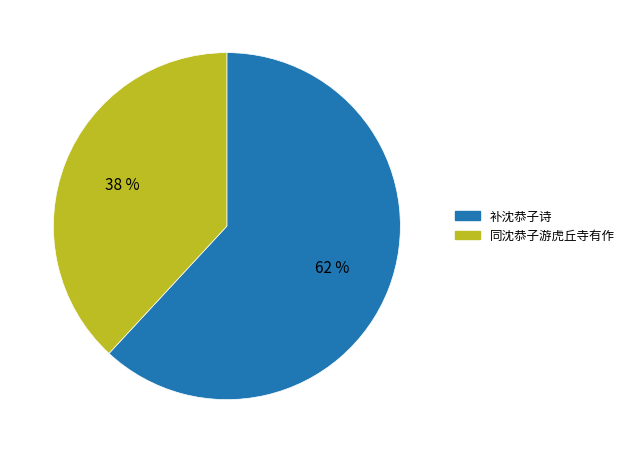

Which slice is the largest?

补沈恭子诗